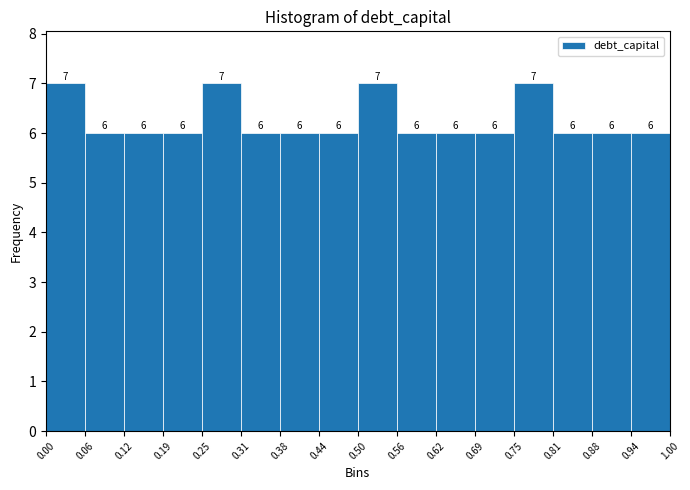

Reading left to right, list every bar in this chart as the range it spans on the x-axis followed by its height.

0.00 to 0.06: 7
0.06 to 0.12: 6
0.12 to 0.19: 6
0.19 to 0.25: 6
0.25 to 0.31: 7
0.31 to 0.38: 6
0.38 to 0.44: 6
0.44 to 0.50: 6
0.50 to 0.56: 7
0.56 to 0.62: 6
0.62 to 0.69: 6
0.69 to 0.75: 6
0.75 to 0.81: 7
0.81 to 0.88: 6
0.88 to 0.94: 6
0.94 to 1.00: 6